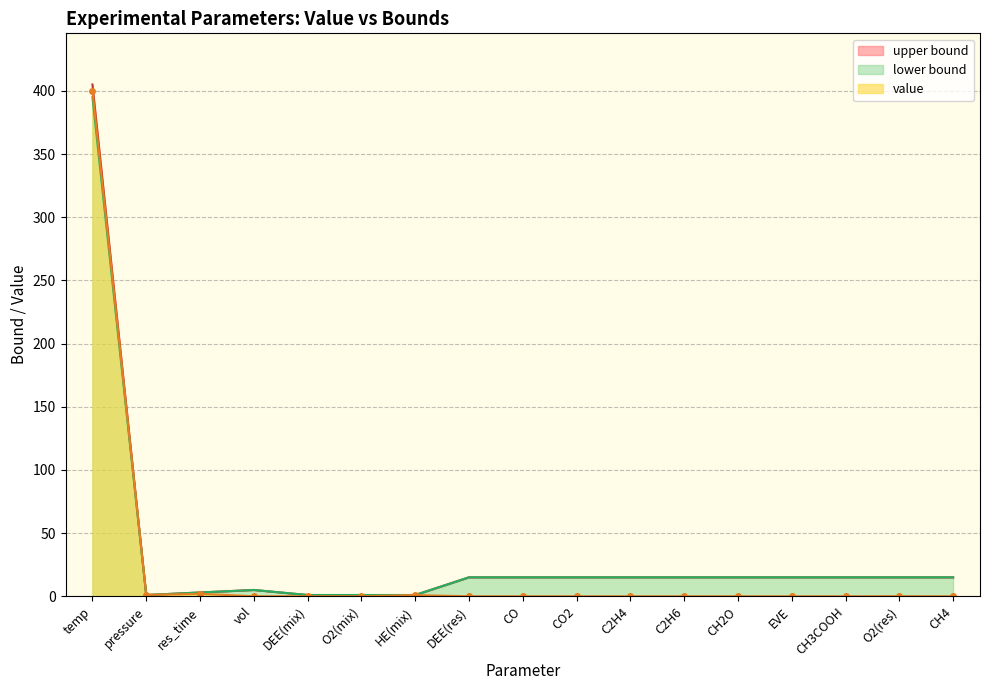

Reading right to left, transcribe all the data shown in this chart.

value: 0.0	0.1	0.0	0.0	0.0	0.0	0.0	0.0	0.0	0.0	0.9	0.1	0.0	0.0	2.0	1.1	400.0
lower bound: 15.0	15.0	15.0	15.0	15.0	15.0	15.0	15.0	15.0	15.0	1.0	1.0	1.0	5.0	3.0	1.0	395.0
upper bound: 15.0	15.0	15.0	15.0	15.0	15.0	15.0	15.0	15.0	15.0	1.0	1.0	1.0	5.0	3.0	1.0	405.0